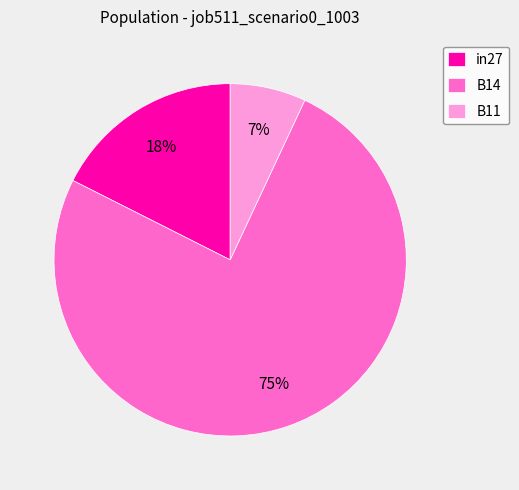

The B11 slice represents 7% of the pie. True or false?

True